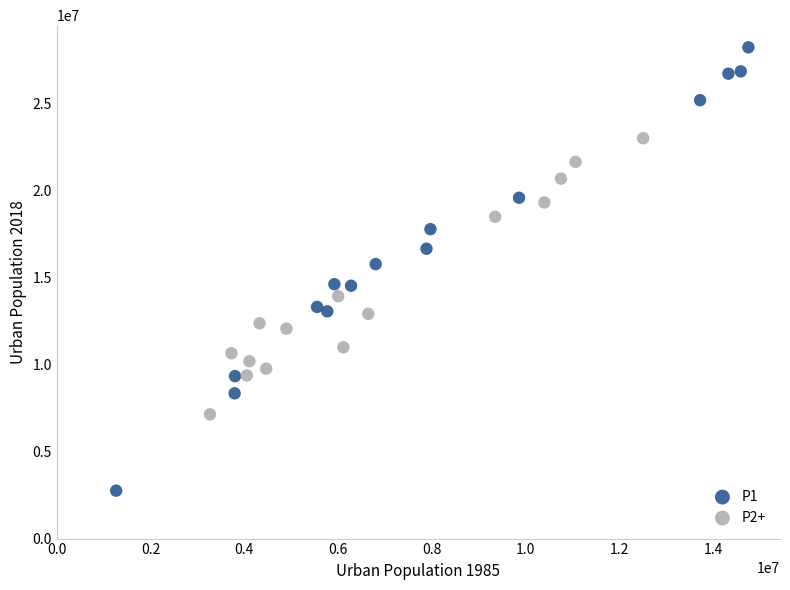

Which series reaches the maximum Y coordinate?

P1